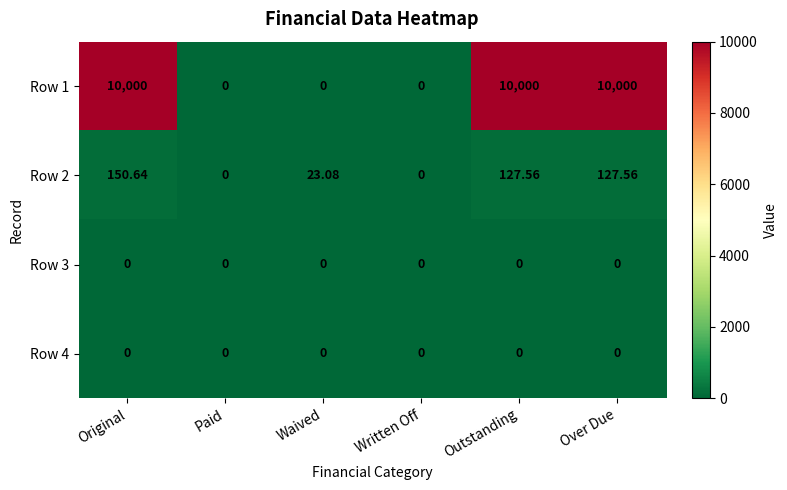

Where does the Row 2 series first go above 127?

Original